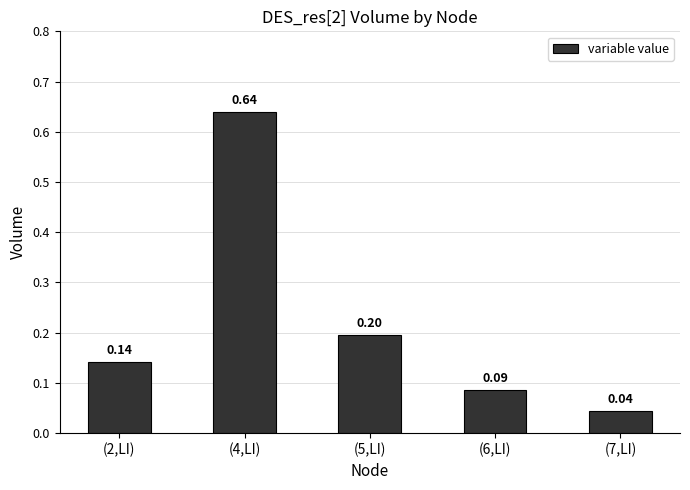

Rank the categories by value from highest to lowest.

(4,LI), (5,LI), (2,LI), (6,LI), (7,LI)